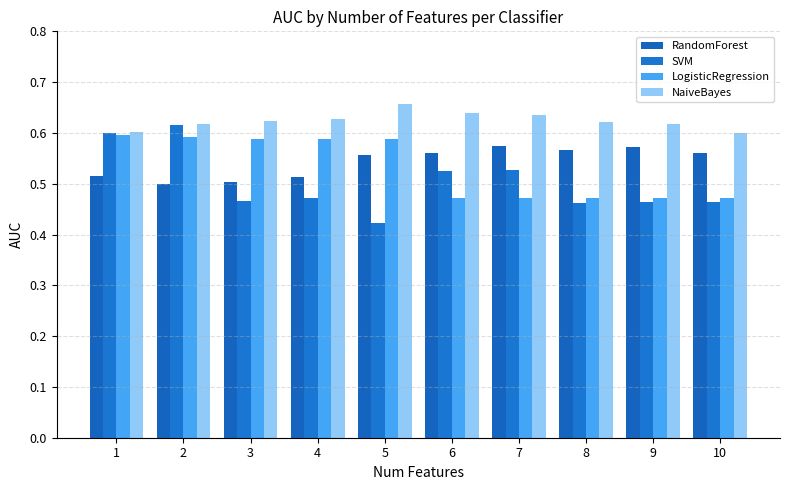

At how many categories does at least one series exceed 0?

10